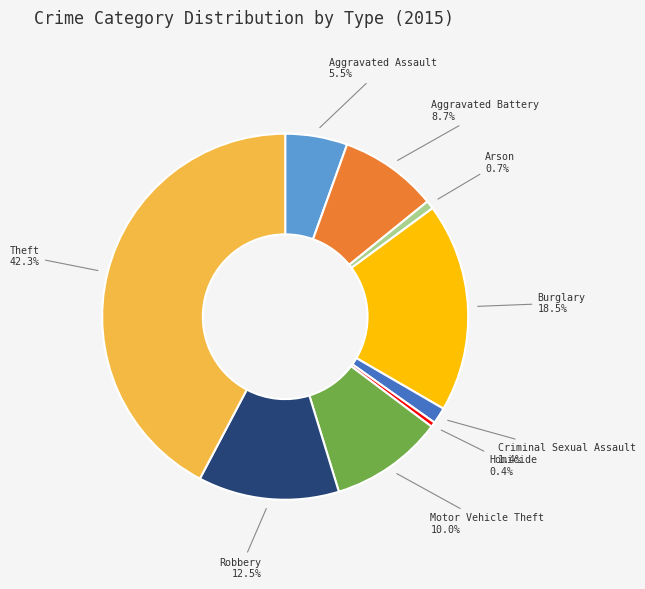

The Aggravated Battery slice represents 14% of the pie. True or false?

False